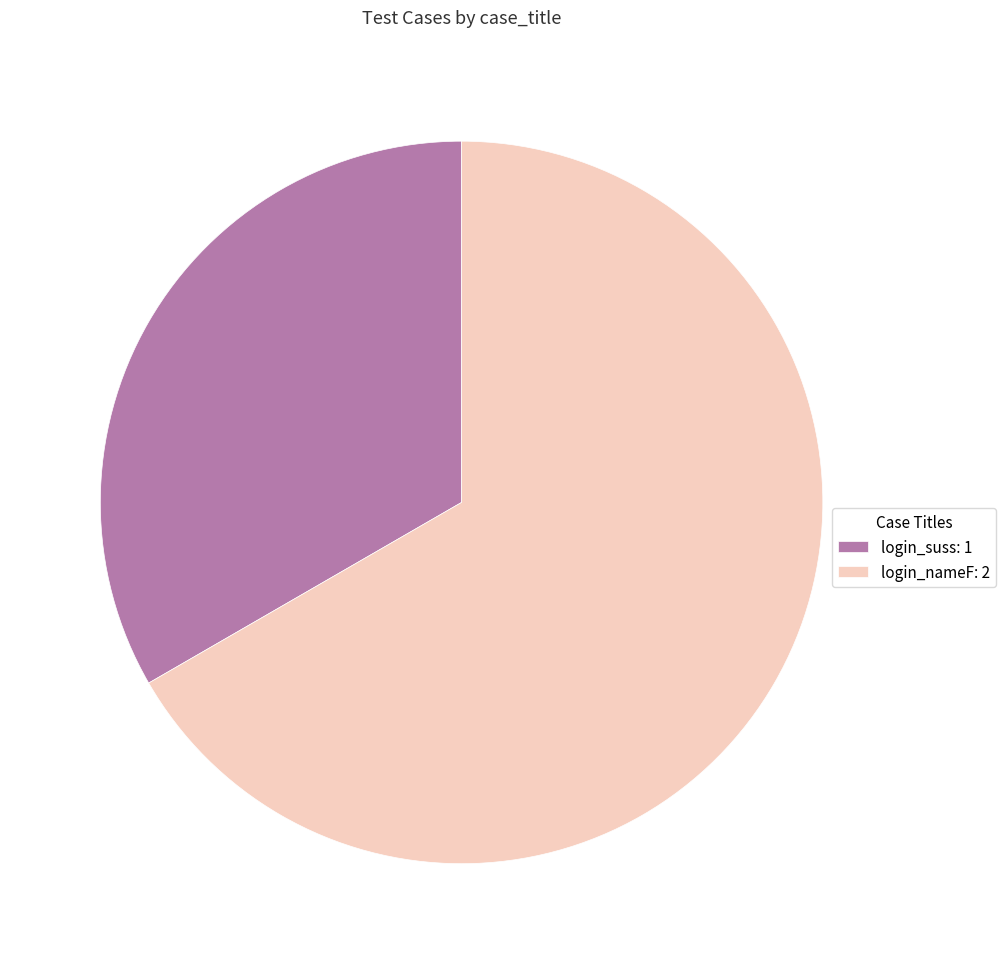

Is the sum of login_nameF: 2 and login_suss: 1 greater than half?

Yes